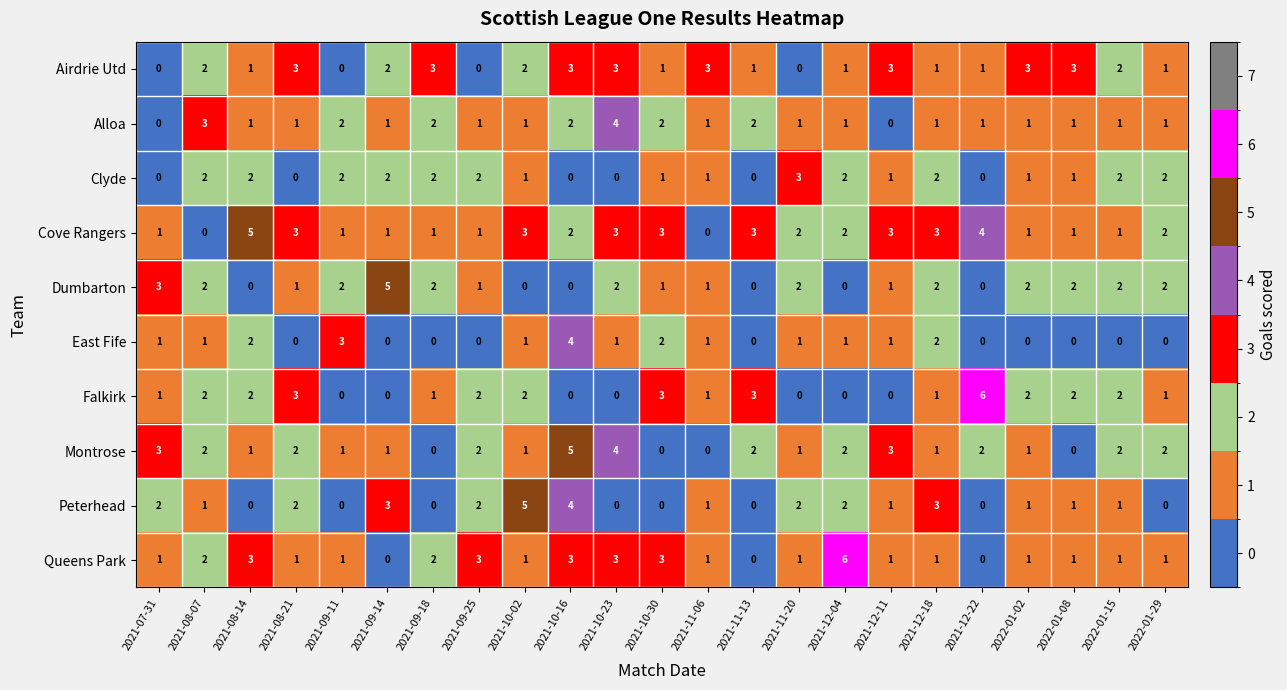

How many data points in East Fife are less than 1?

10